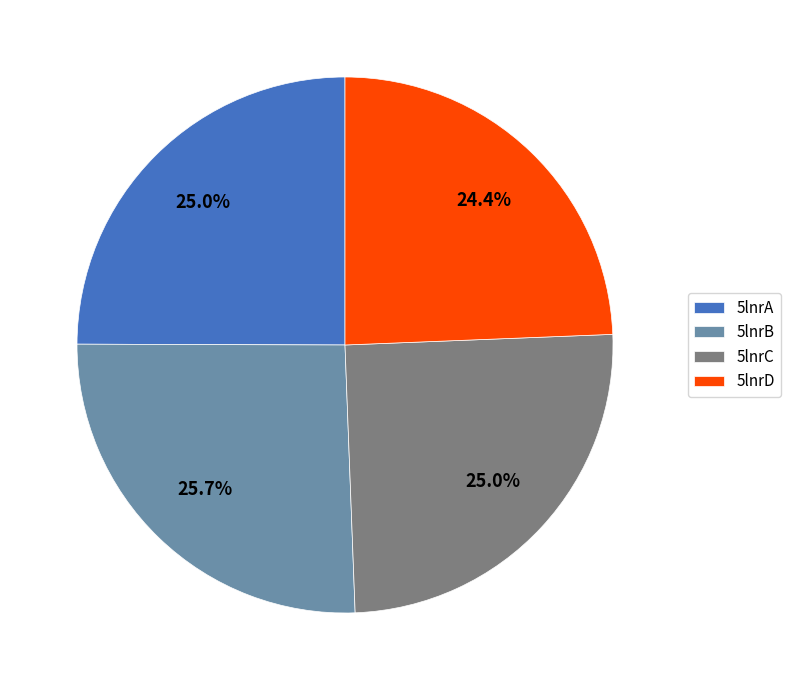

Between 5lnrD and 5lnrB, which is larger?

5lnrB